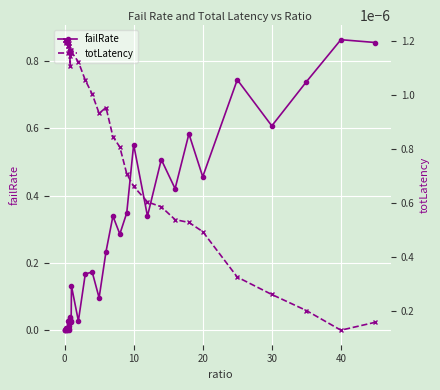

True or false: totLatency and failRate intersect in this chart.

True